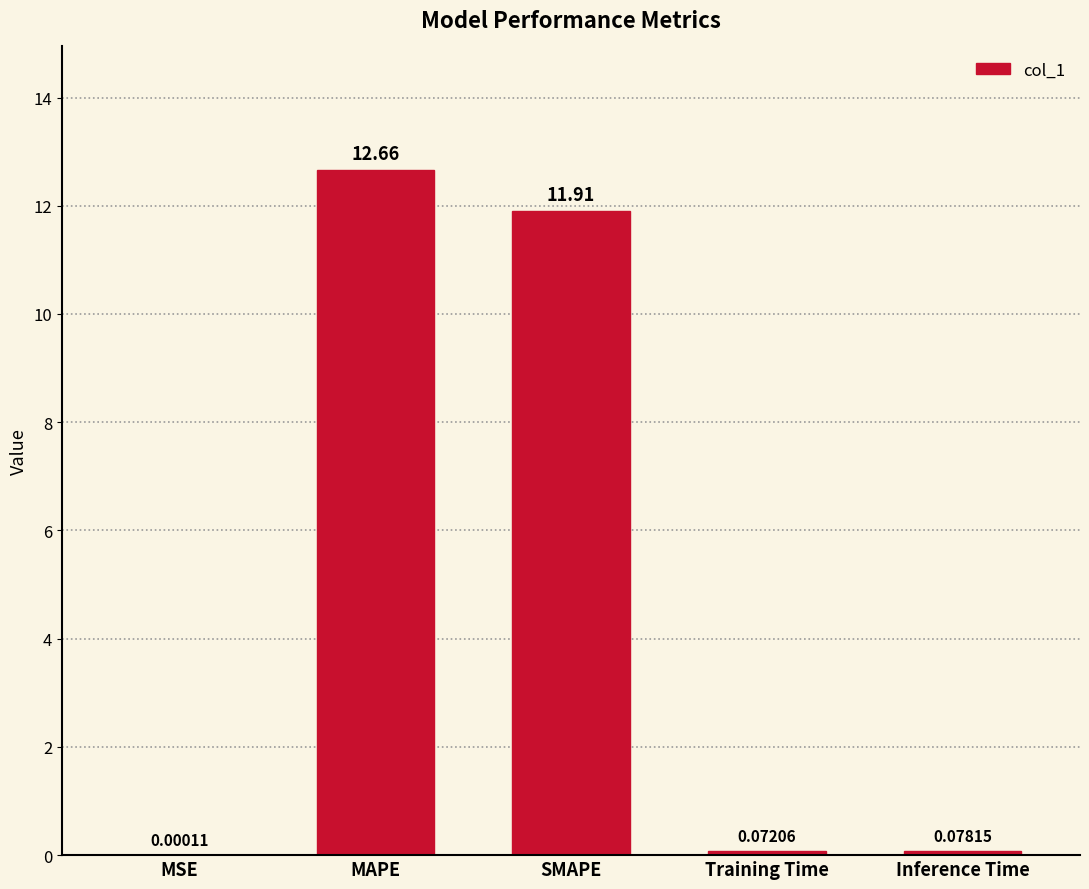

What is the sum of all values?

24.7